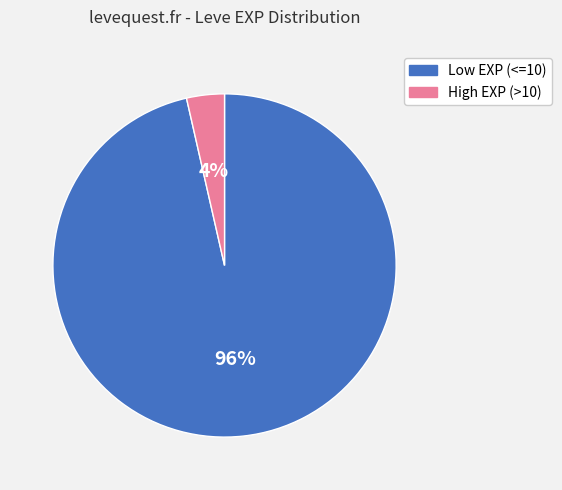

True or false: High EXP (>10) accounts for 9% of the total.

False